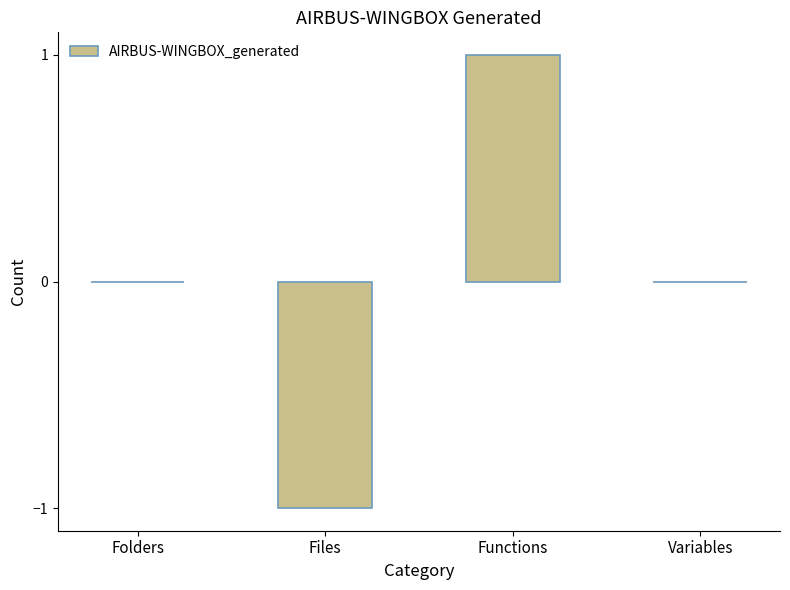

The chart shows a value of 1 at Folders. True or false?

False